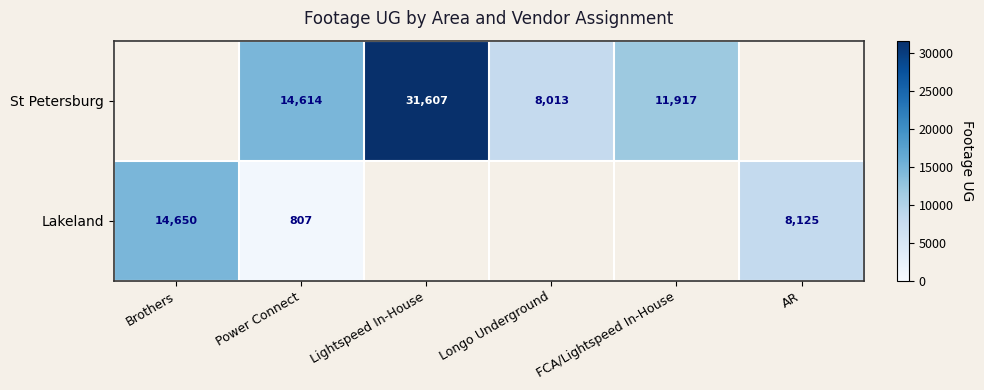

What is the difference between the Lakeland values at AR and Power Connect?

7318